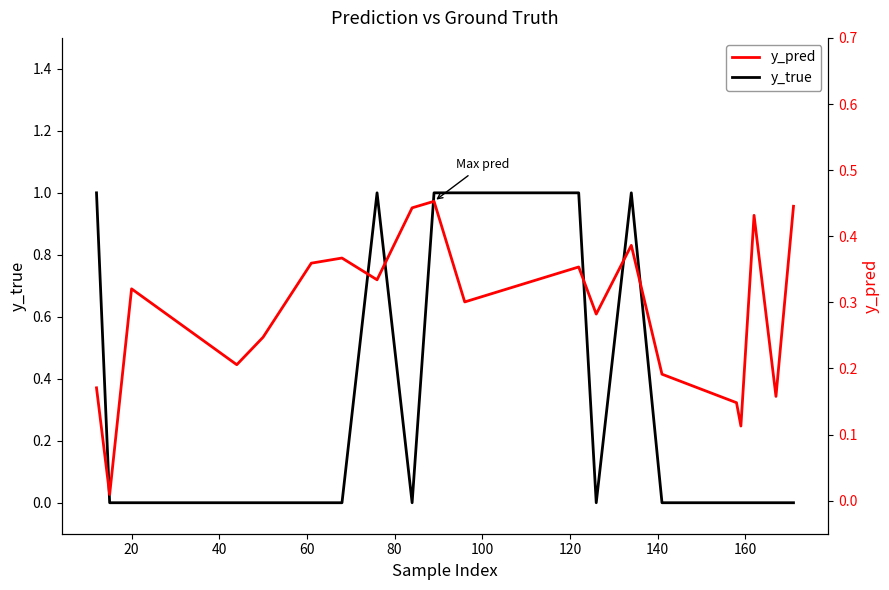

Reading right to left, list all the values displayed in this chart.

y_true: 0.0	0.0	0.0	0.0	0.0	0.0	1.0	0.0	1.0	1.0	1.0	0.0	1.0	0.0	0.0	0.0	0.0	0.0	0.0	1.0
y_pred: 0.4	0.2	0.4	0.1	0.1	0.2	0.4	0.3	0.4	0.3	0.5	0.4	0.3	0.4	0.4	0.2	0.2	0.3	0.0	0.2